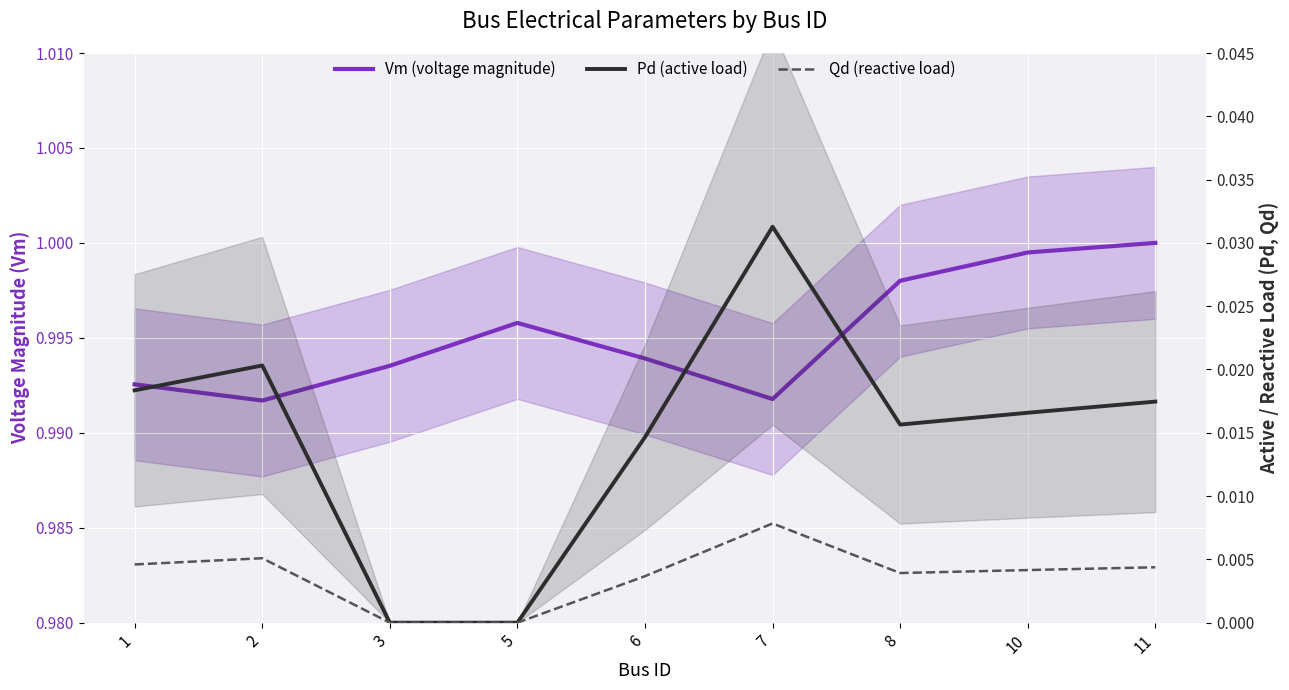

True or false: Vm (voltage magnitude) and Pd (active load) intersect in this chart.

False